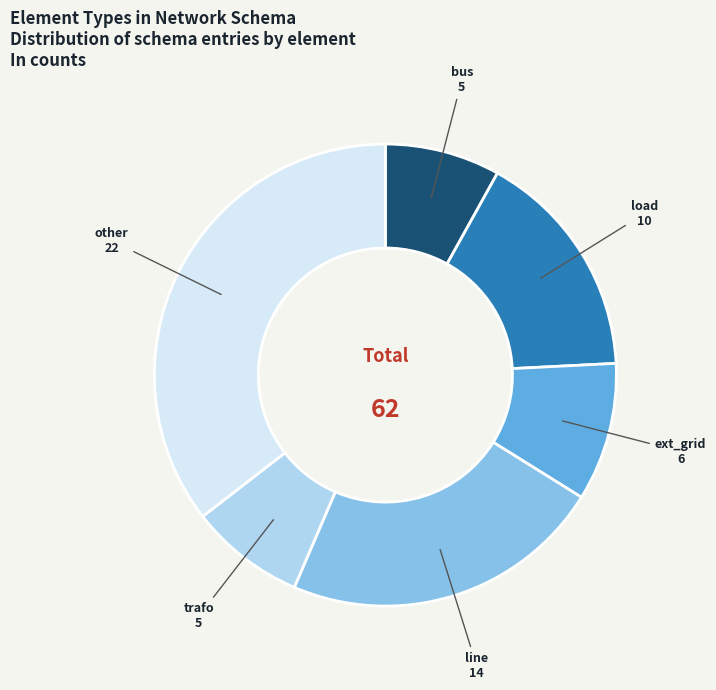

Is ext_grid the majority of the pie?

No